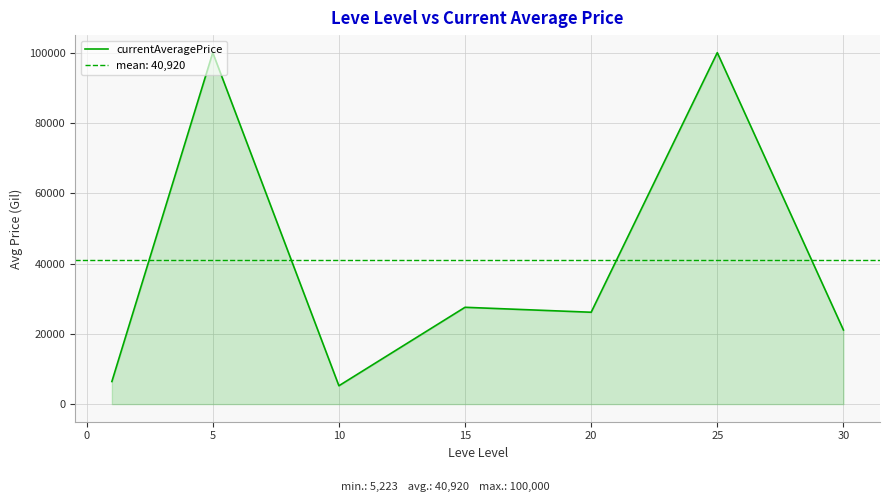

What is the maximum value for currentAveragePrice?

100000.0